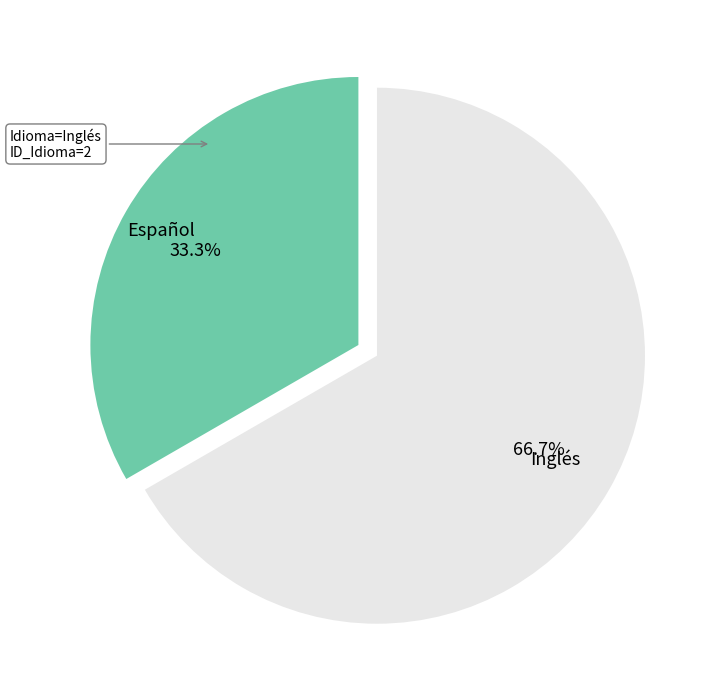

To the nearest percent, what portion does Inglés represent?

67%